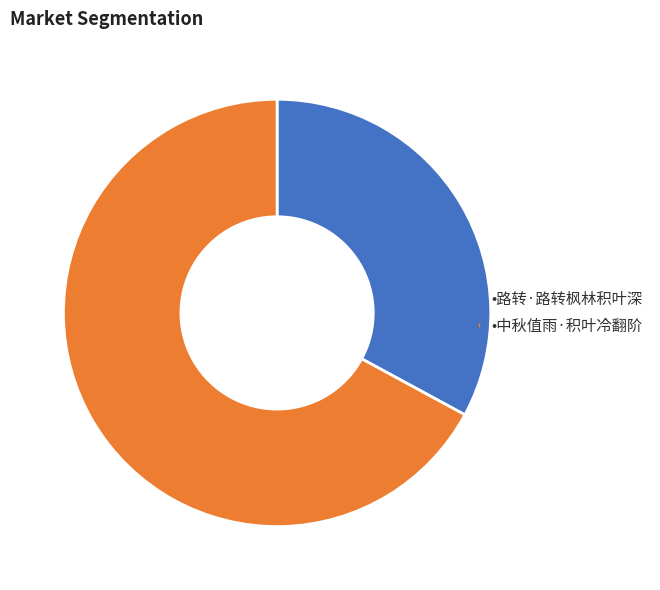

Is there a majority slice in this chart?

Yes